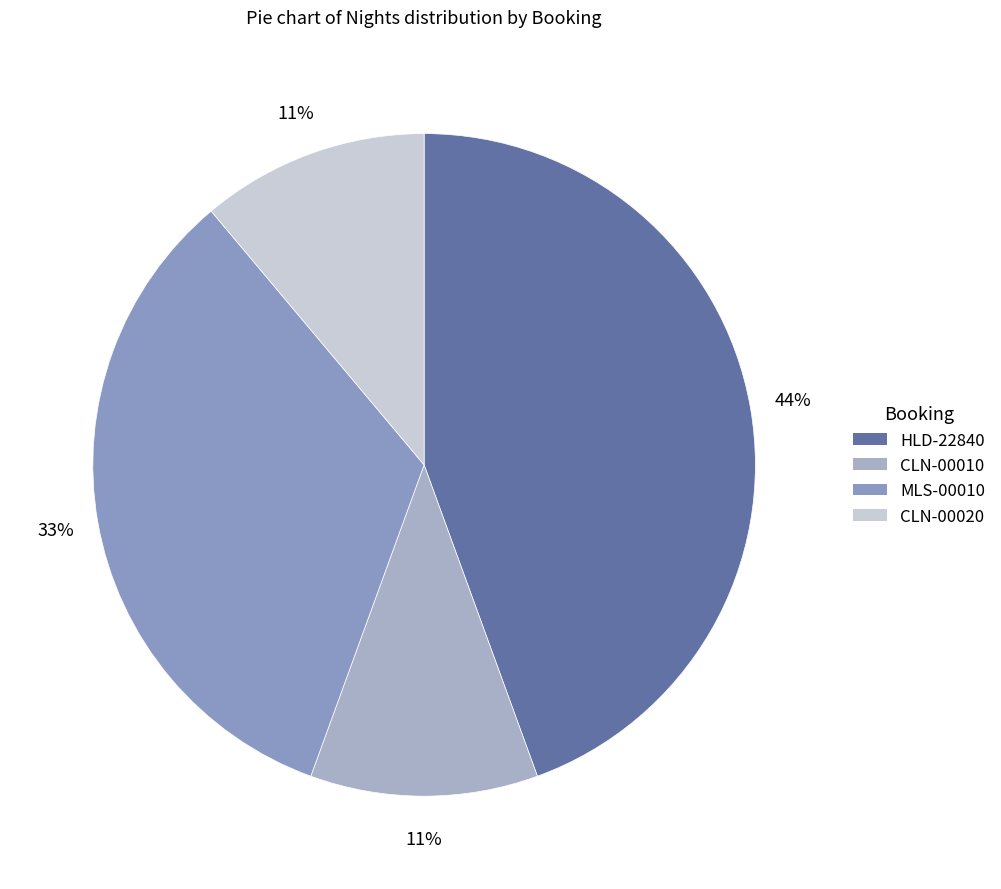

To the nearest percent, what is the combined percentage of CLN-00020 and CLN-00010?

22%